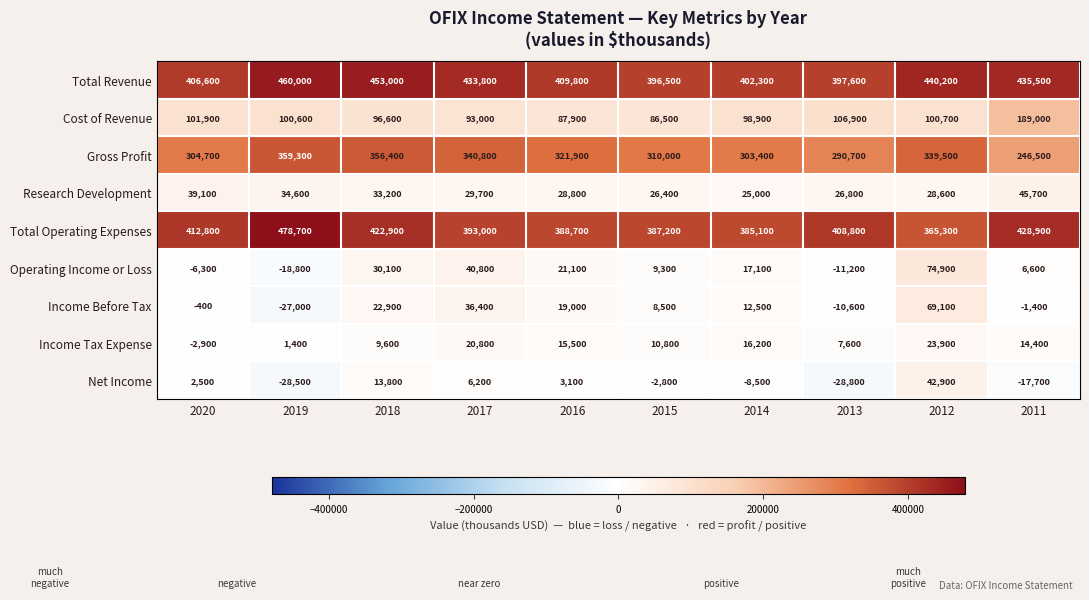

How many categories are shown in the chart?

10